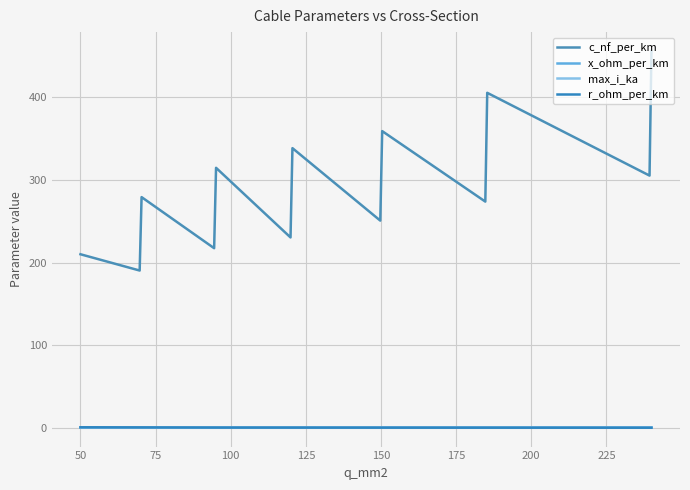

True or false: c_nf_per_km and x_ohm_per_km cross at least once.

False